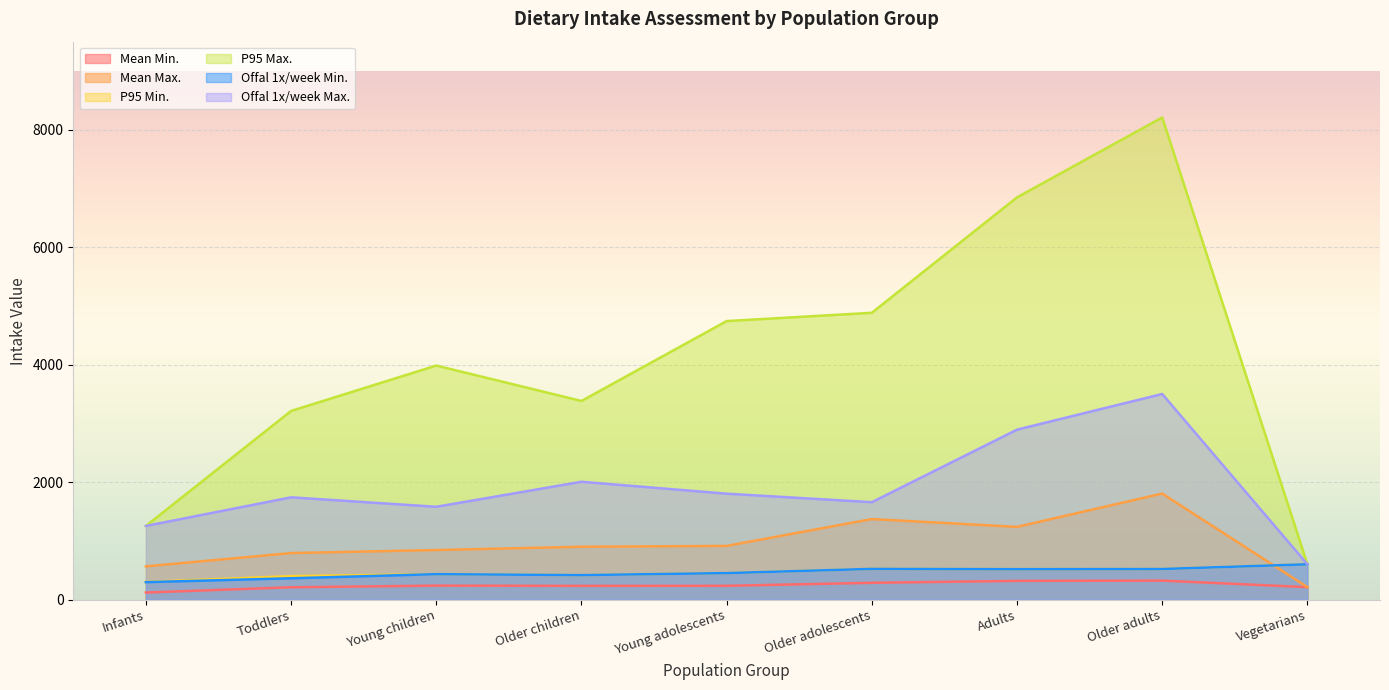

Which series has the largest total across all categories?

P95 Max.